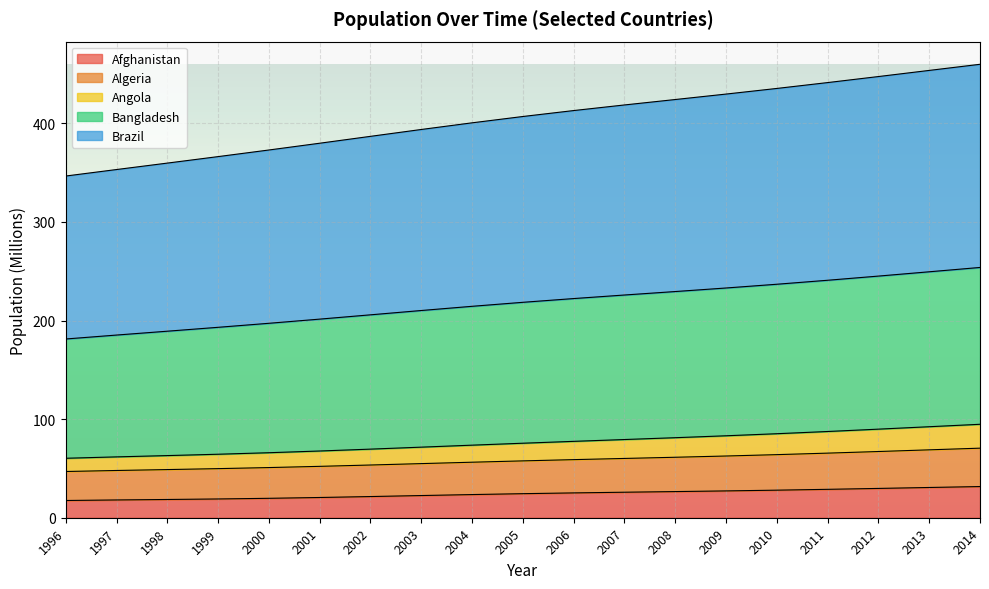

True or false: Angola and Brazil cross at least once.

False